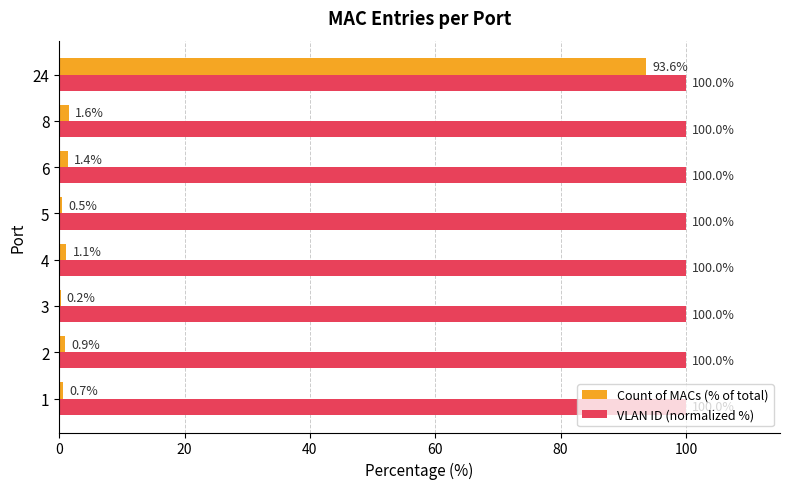

What is the maximum value for VLAN ID (normalized %)?

100.0